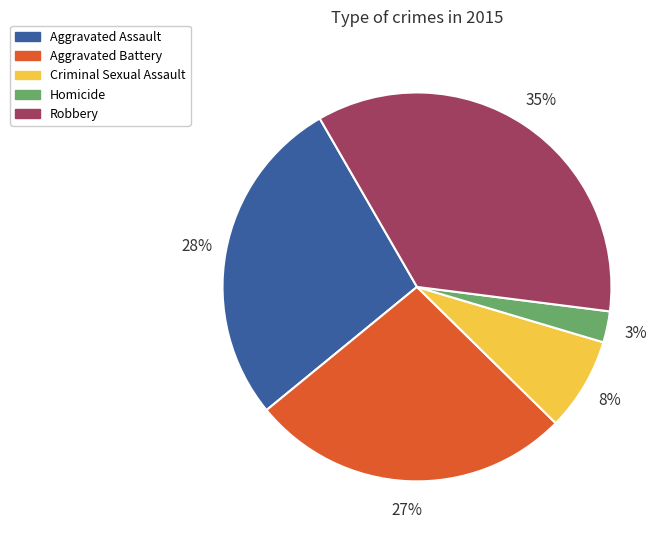

Which has a higher value, Aggravated Battery or Homicide?

Aggravated Battery